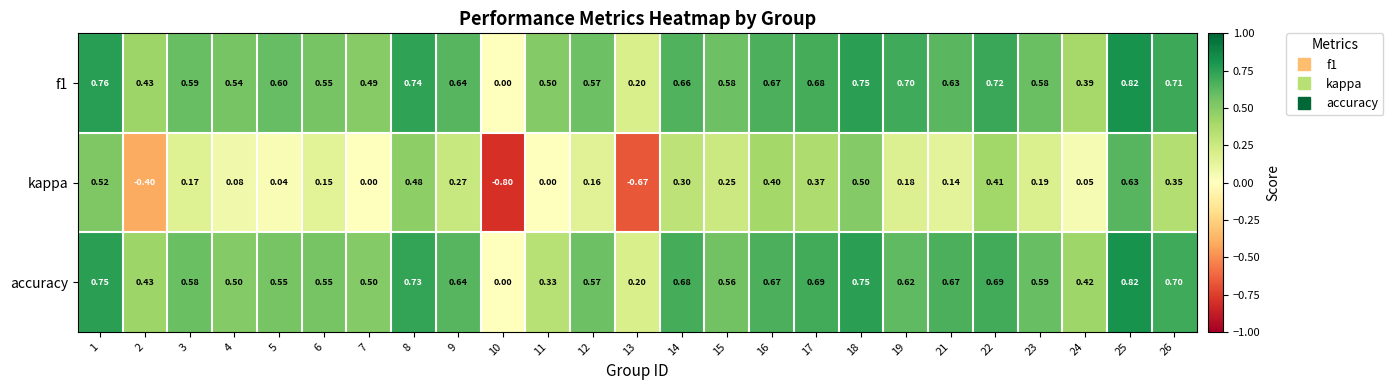

What is the minimum value shown in the chart?

-0.8